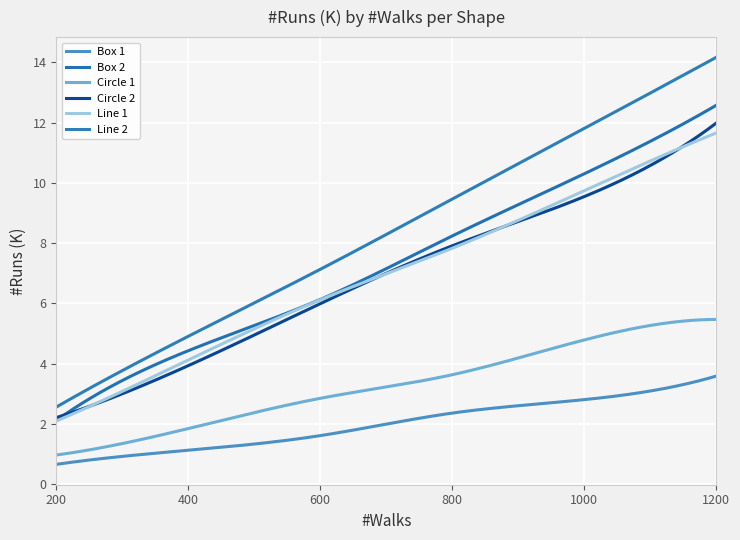

Reading right to left, extract all data points from this chart.

Box 1: 3.6	2.8	2.4	1.6	1.1	0.7
Box 2: 12.6	10.3	8.2	6.1	4.4	2.1
Circle 1: 5.5	4.8	3.6	2.8	1.8	1.0
Circle 2: 12.0	9.5	7.9	6.0	3.9	2.2
Line 1: 11.7	9.7	7.8	6.1	4.1	2.1
Line 2: 14.2	11.8	9.5	7.1	4.9	2.6